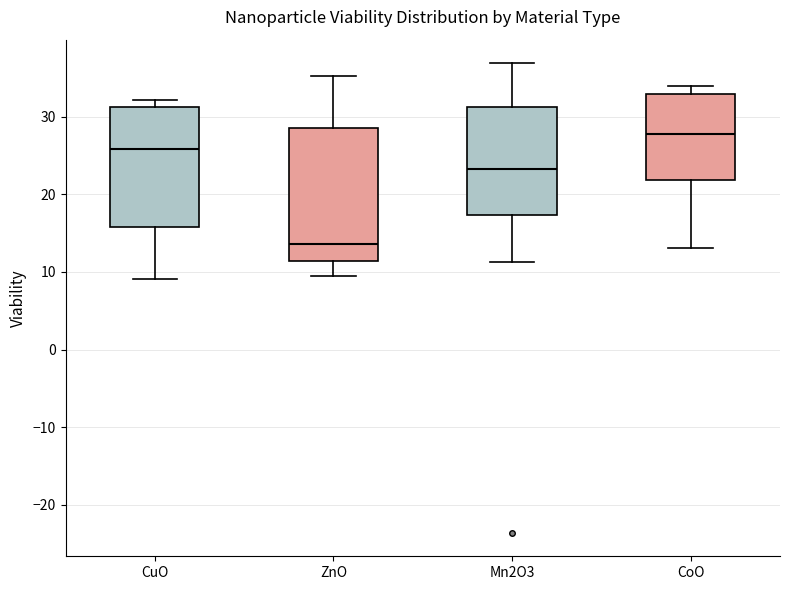

Reading left to right, transcribe this box plot: for each box, give where its median line is, the range the box spans, and where its two whiskers end, as read against the y-axis. The values are not printed on the chart, so give them approximately, as read against the axis.

CuO: median 26, box 16 to 31, whiskers 9 to 32
ZnO: median 14, box 11 to 29, whiskers 10 to 35
Mn2O3: median 23, box 17 to 31, whiskers 11 to 37
CoO: median 28, box 22 to 33, whiskers 13 to 34